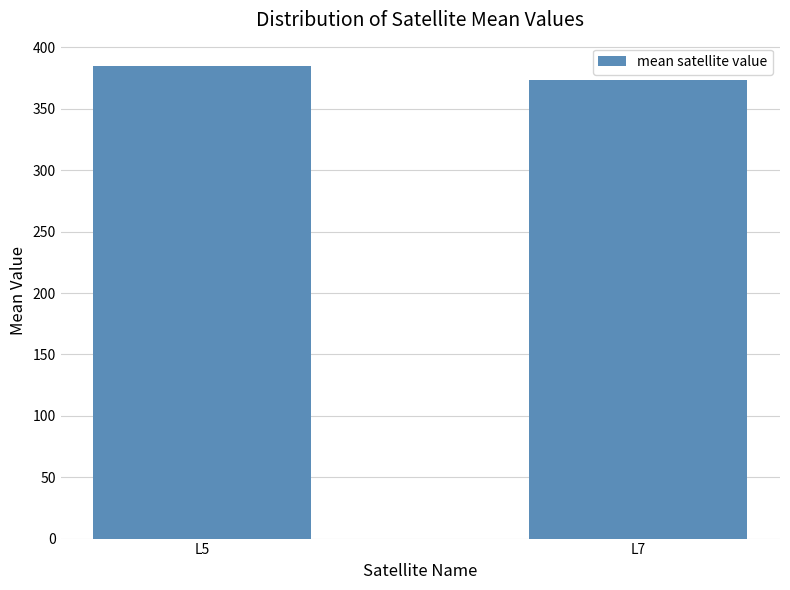

The value at L5 is 94.8. True or false?

False